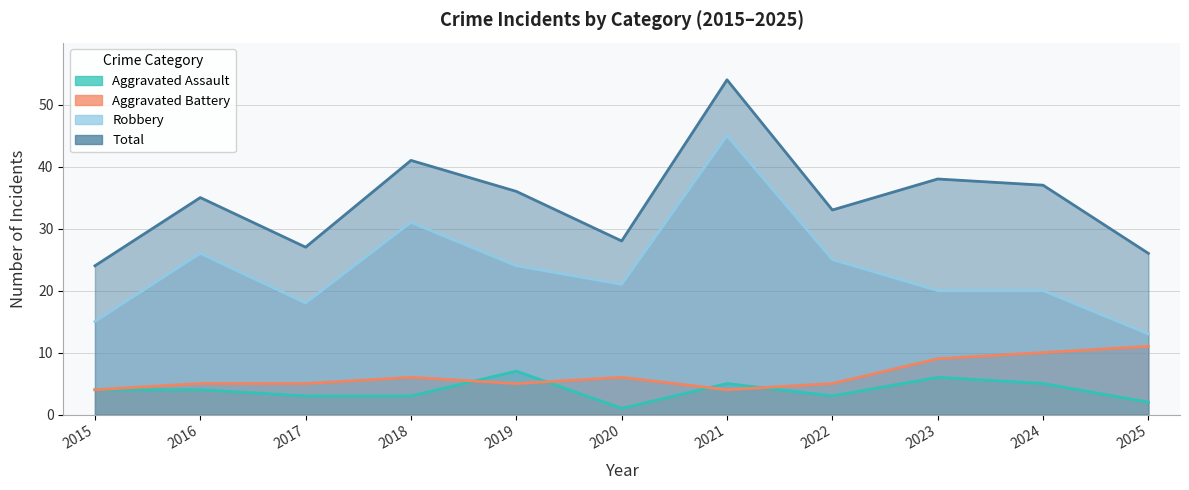

Reading left to right, transcribe all the data shown in this chart.

Aggravated Assault: 4	4	3	3	7	1	5	3	6	5	2
Aggravated Battery: 4	5	5	6	5	6	4	5	9	10	11
Robbery: 15	26	18	31	24	21	45	25	20	20	13
Total: 24	35	27	41	36	28	54	33	38	37	26